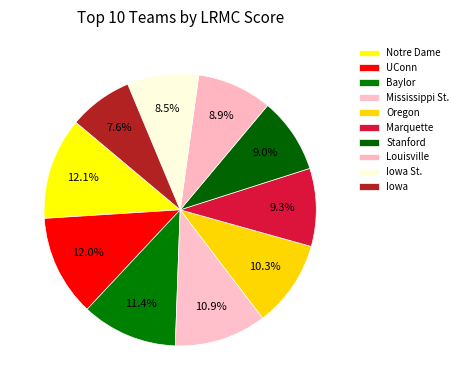

Between Baylor and Marquette, which is larger?

Baylor